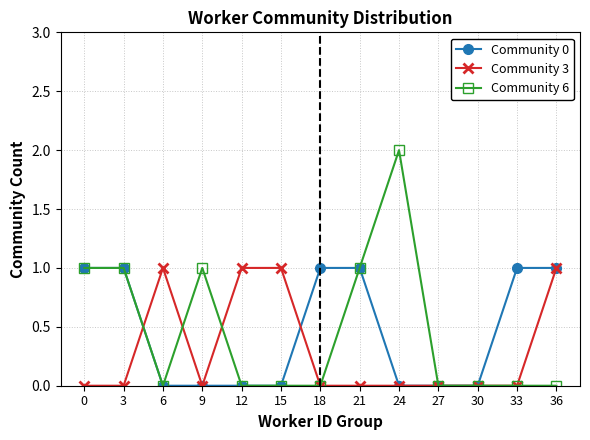

Reading left to right, list all the values displayed in this chart.

Community 0: 0=1	3=1	6=0	9=0	12=0	15=0	18=1	21=1	24=0	27=0	30=0	33=1	36=1
Community 3: 0=0	3=0	6=1	9=0	12=1	15=1	18=0	21=0	24=0	27=0	30=0	33=0	36=1
Community 6: 0=1	3=1	6=0	9=1	12=0	15=0	18=0	21=1	24=2	27=0	30=0	33=0	36=0